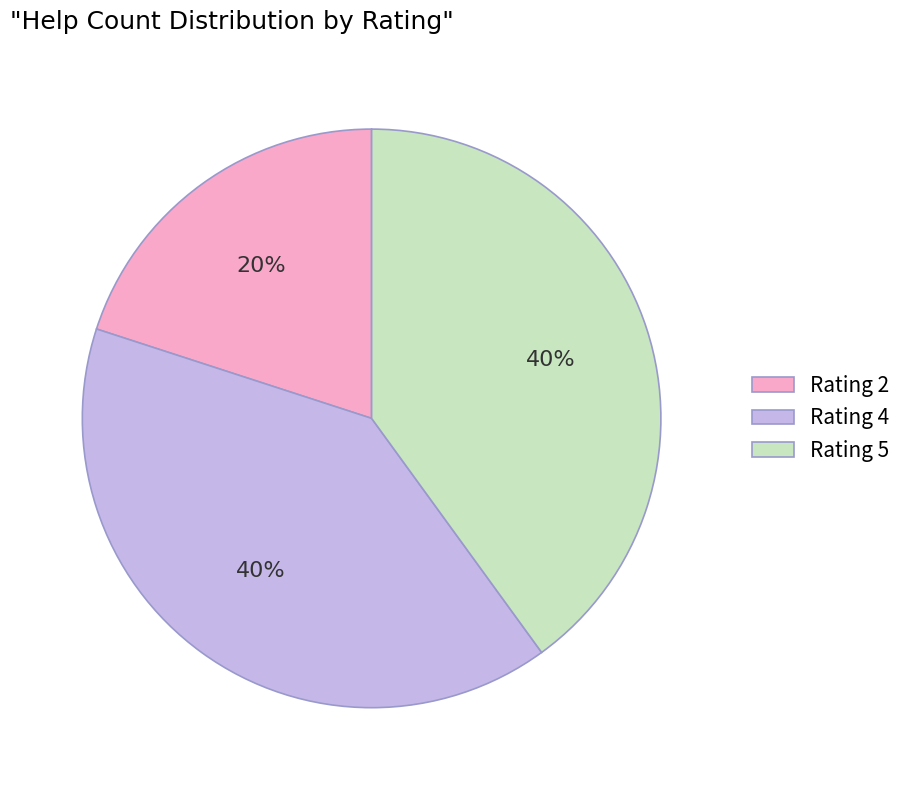

Which category has the smallest portion of the pie?

Rating 2